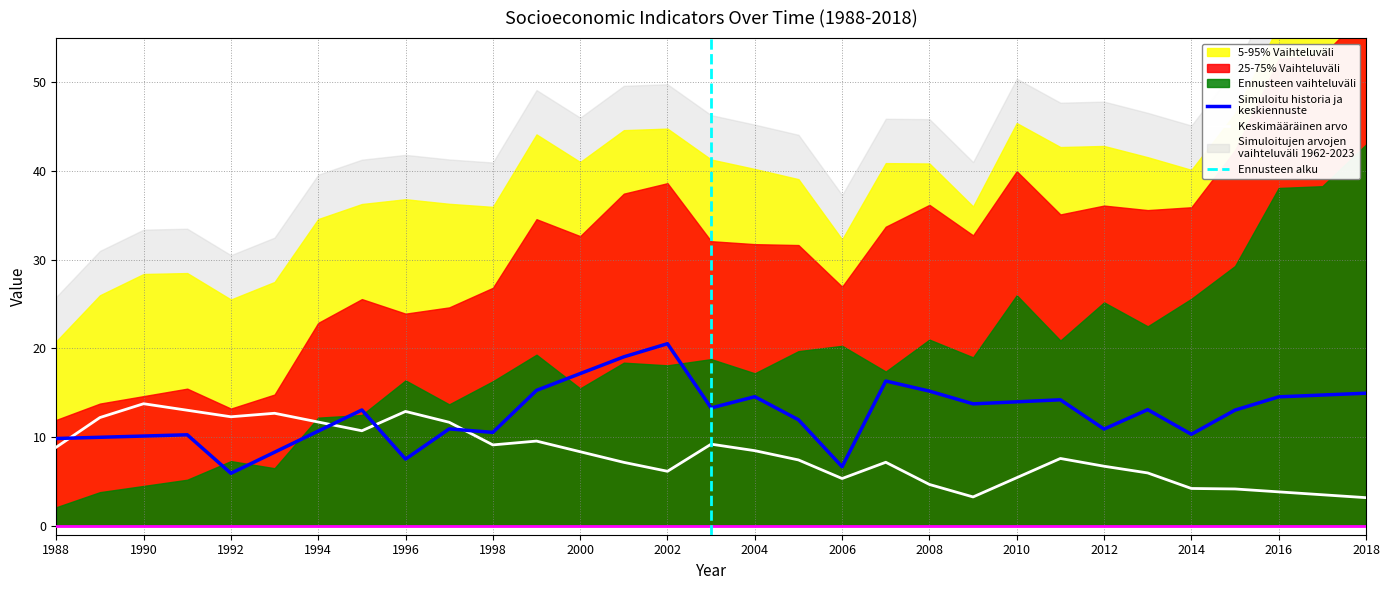

Where is the first local maximum for Analfabetos?

1990